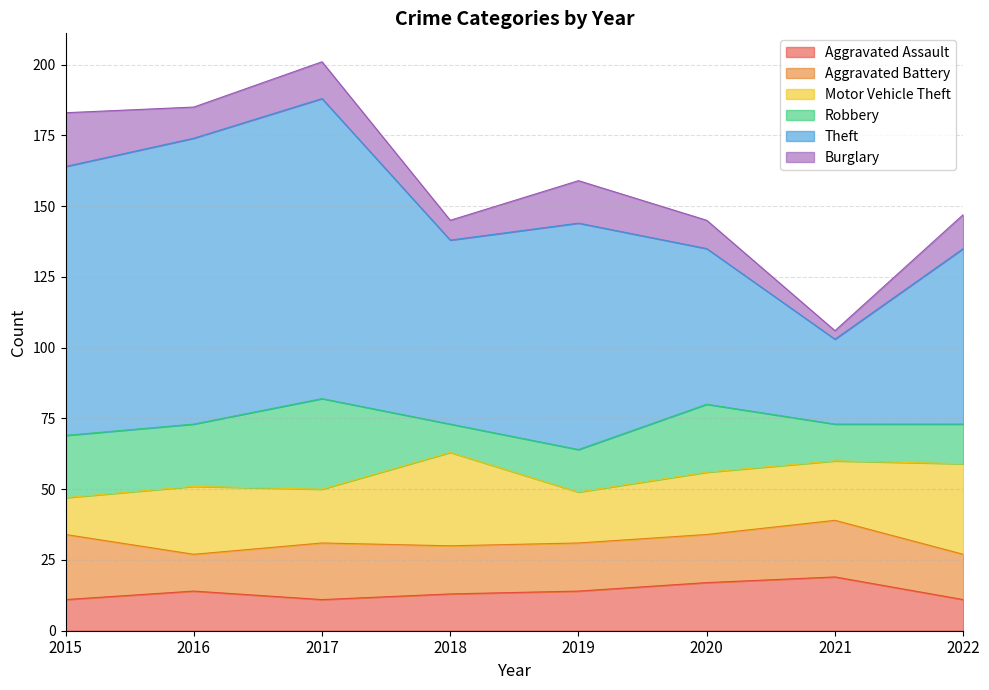

At which label does Aggravated Battery first exceed 17?

2015